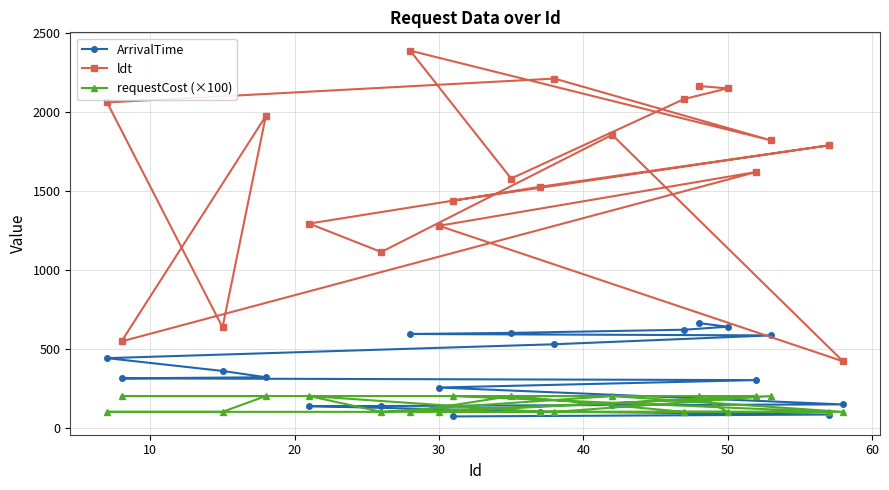

True or false: ldt and requestCost (×100) cross at least once.

False